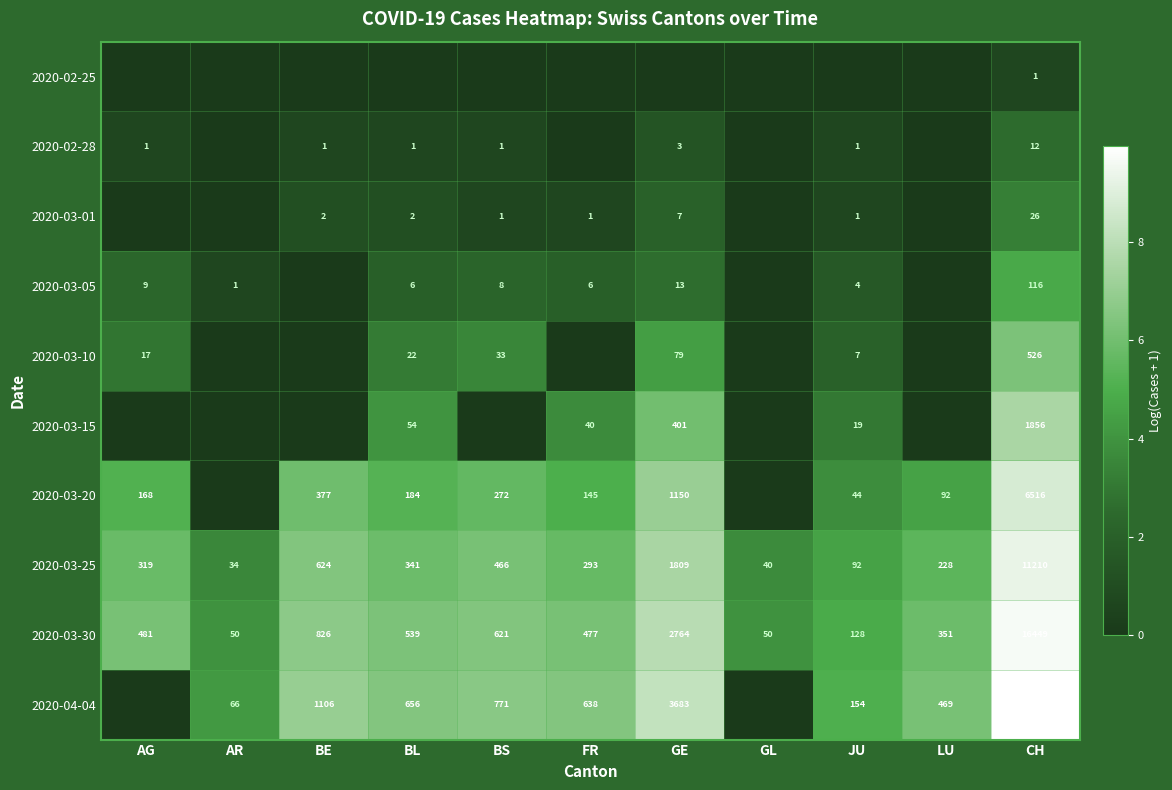

The 2020-04-04 series shows 103 at AR. True or false?

False